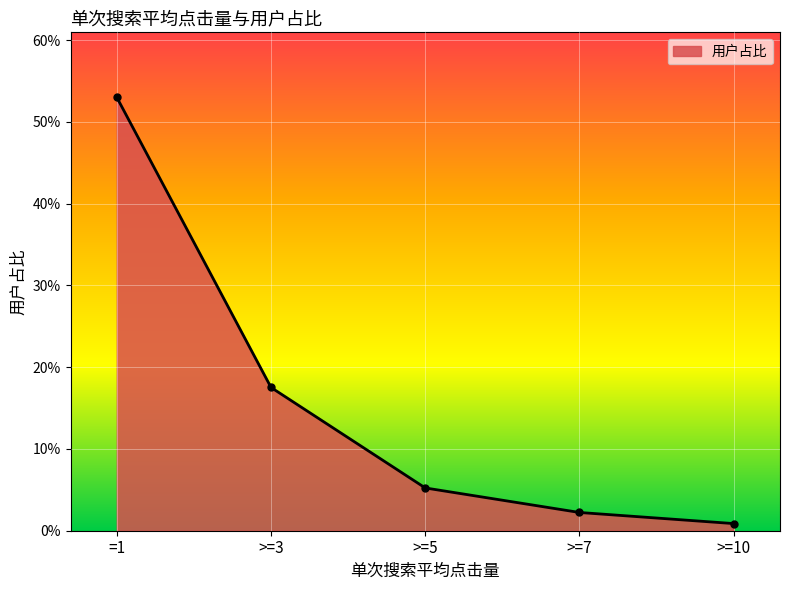

What is the value of the 2nd point from the left?

0.2